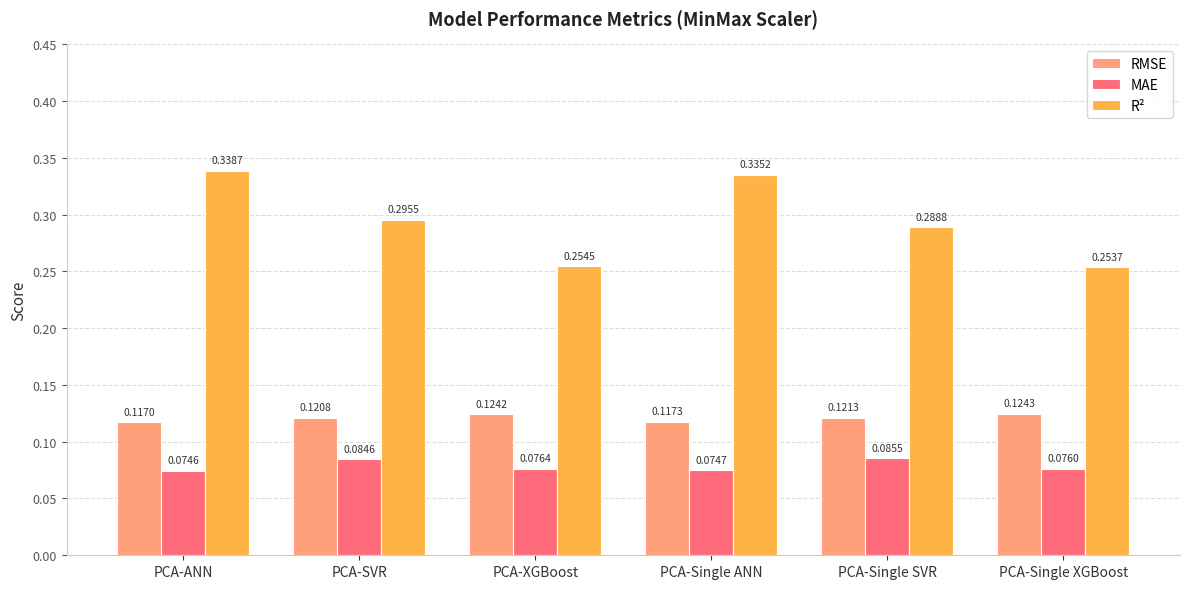

What is the sum of all RMSE values?

0.7